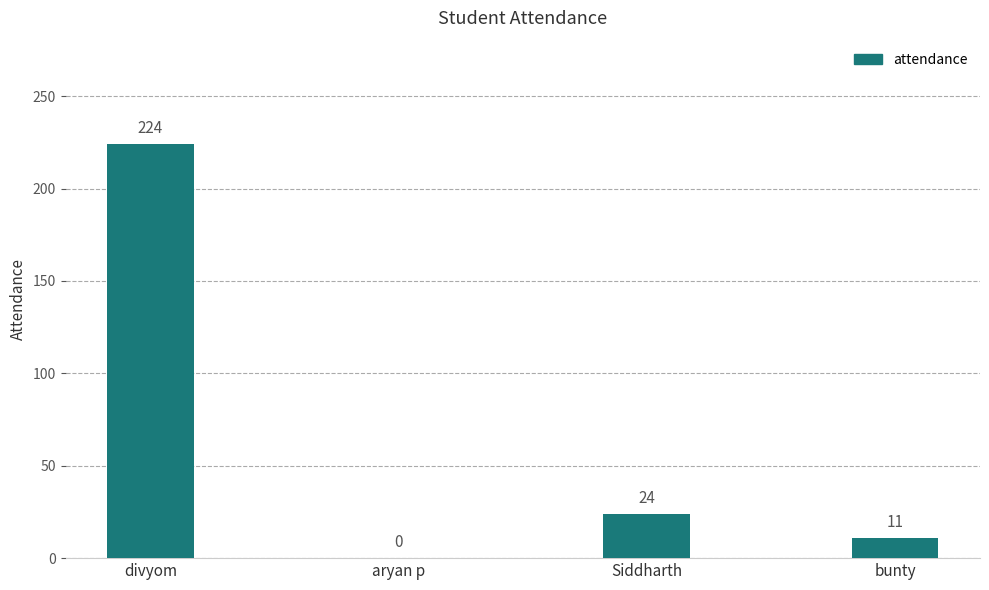

What is the sum of all values?

259